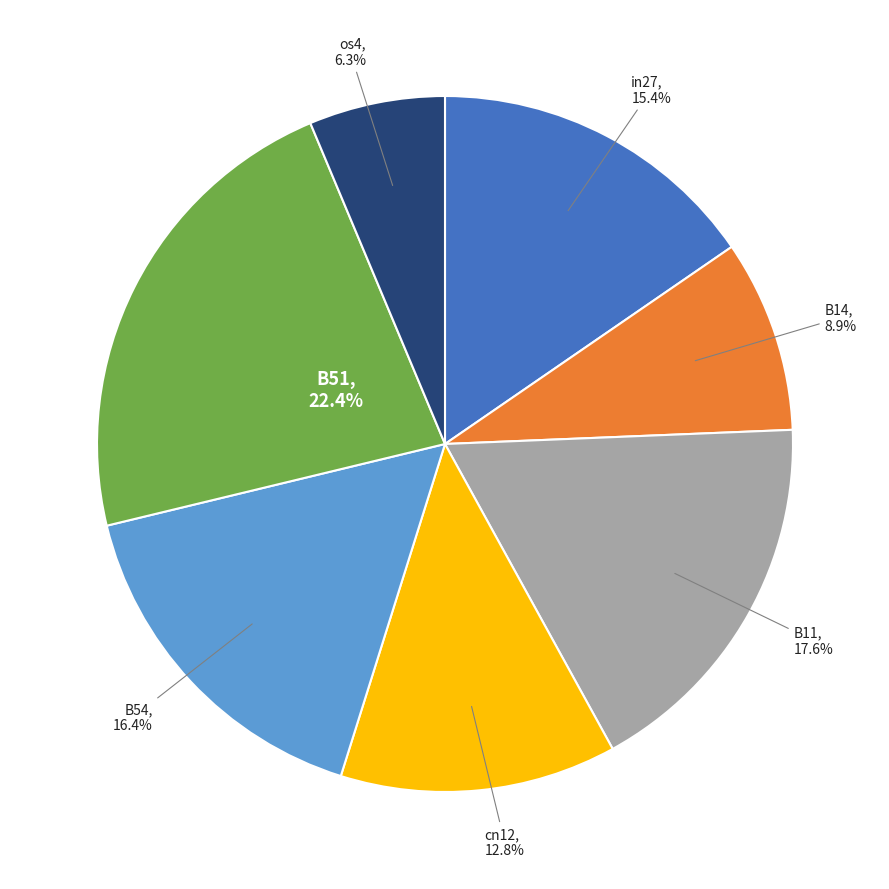

Does any single category account for the majority?

No